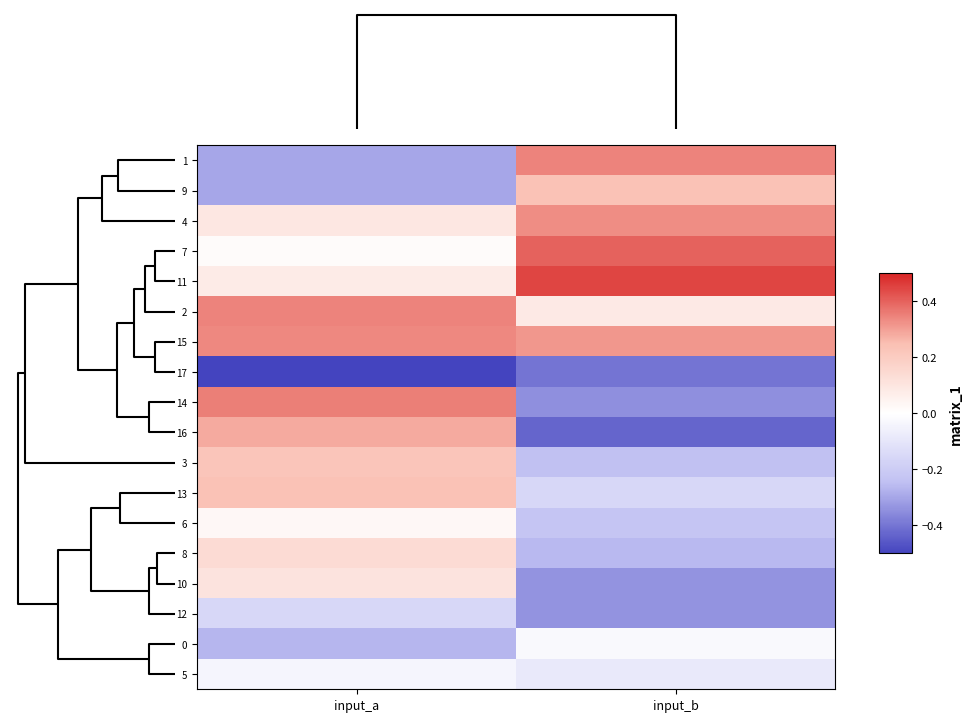

Reading left to right, transcribe all the data shown in this chart.

1: input_a=-0.3	input_b=0.3
9: input_a=-0.3	input_b=0.2
4: input_a=0.1	input_b=0.3
7: input_a=0.0	input_b=0.4
11: input_a=0.1	input_b=0.4
2: input_a=0.3	input_b=0.1
15: input_a=0.3	input_b=0.3
17: input_a=-0.5	input_b=-0.4
14: input_a=0.4	input_b=-0.3
16: input_a=0.3	input_b=-0.4
3: input_a=0.2	input_b=-0.2
13: input_a=0.2	input_b=-0.2
6: input_a=0.0	input_b=-0.2
8: input_a=0.1	input_b=-0.3
10: input_a=0.1	input_b=-0.3
12: input_a=-0.2	input_b=-0.3
0: input_a=-0.3	input_b=-0.0
5: input_a=-0.0	input_b=-0.1